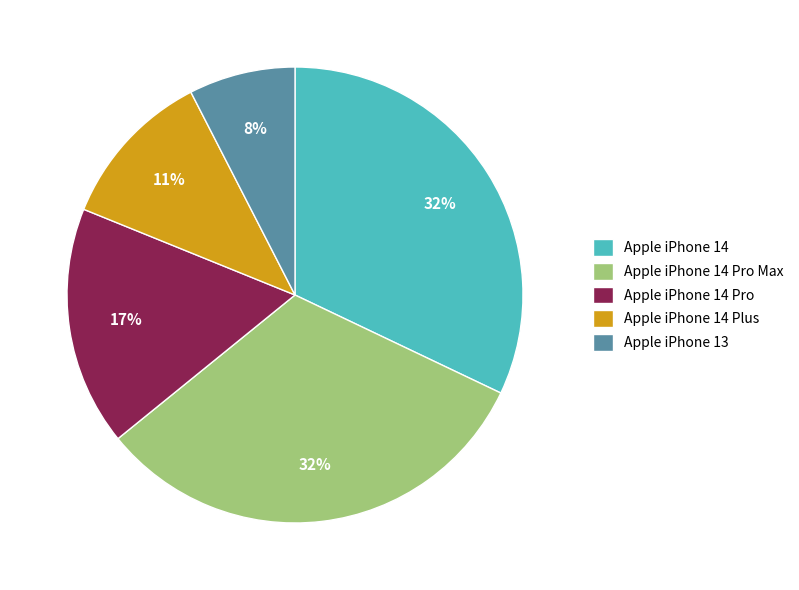

Is there any slice that represents more than half of the pie?

No